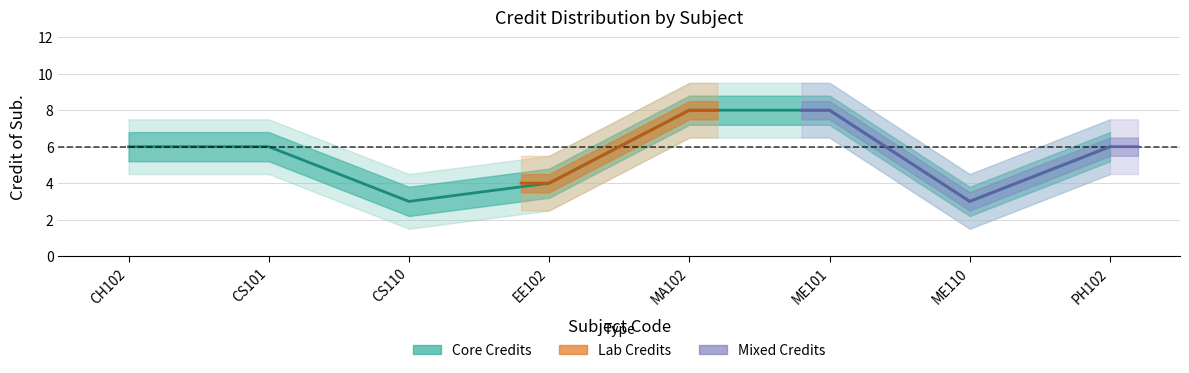

What is the label of the 8th point from the left?

PH102